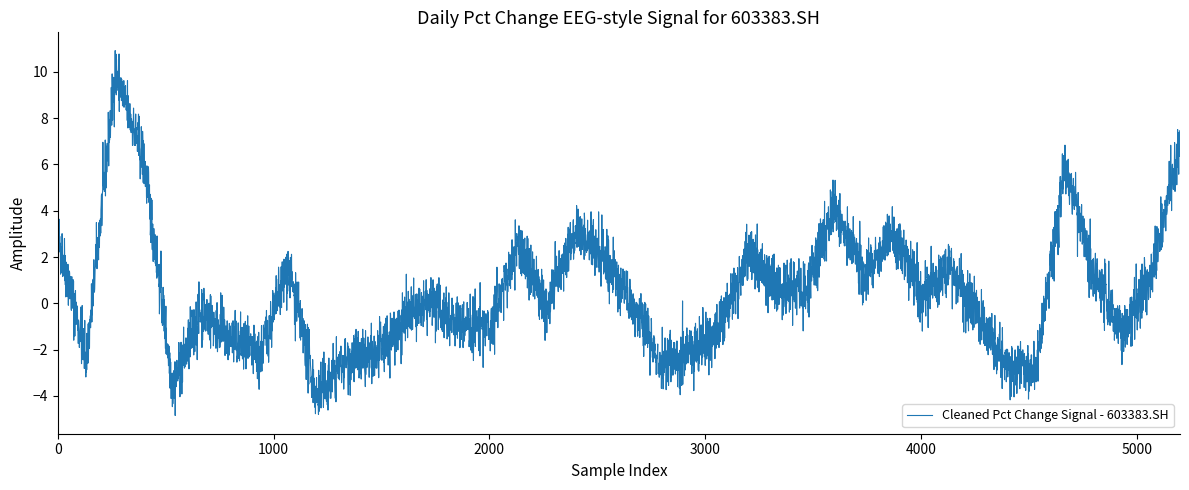

What is the minimum value shown in the chart?

-4.8